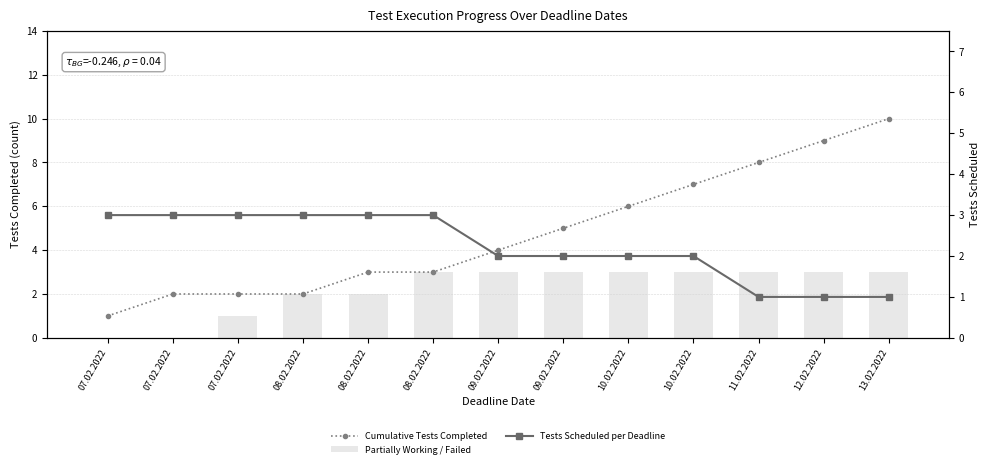

Which series has the largest total across all categories?

Cumulative Tests Completed